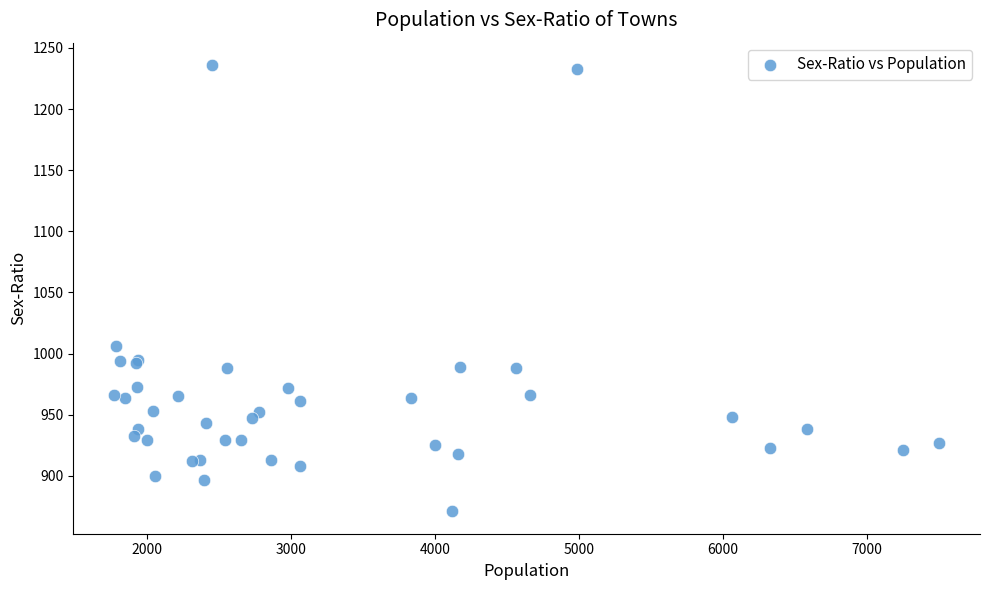

What Y value in the scatter plot is closest to 1053?

1006